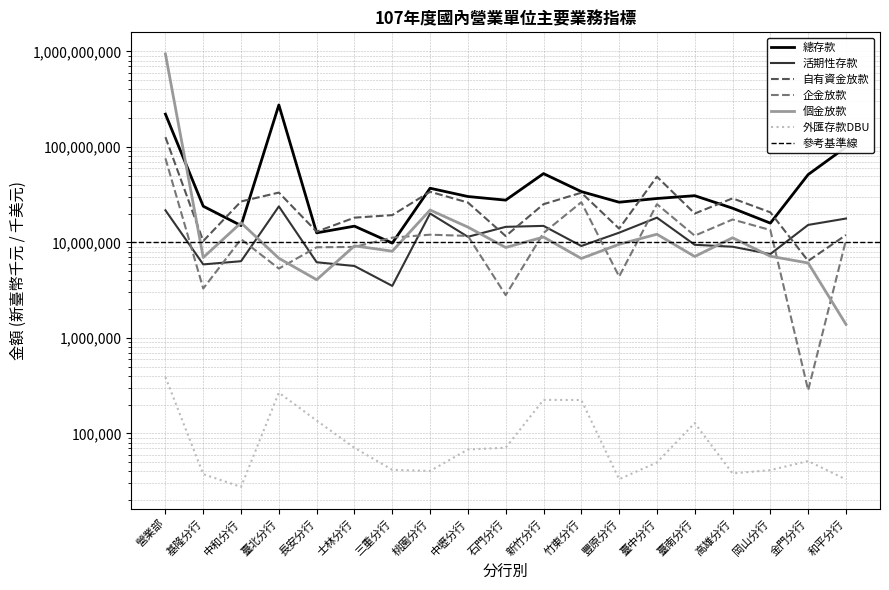

What is the difference between the 自有資金放款 values at 和平分行 and 高雄分行?

16980116